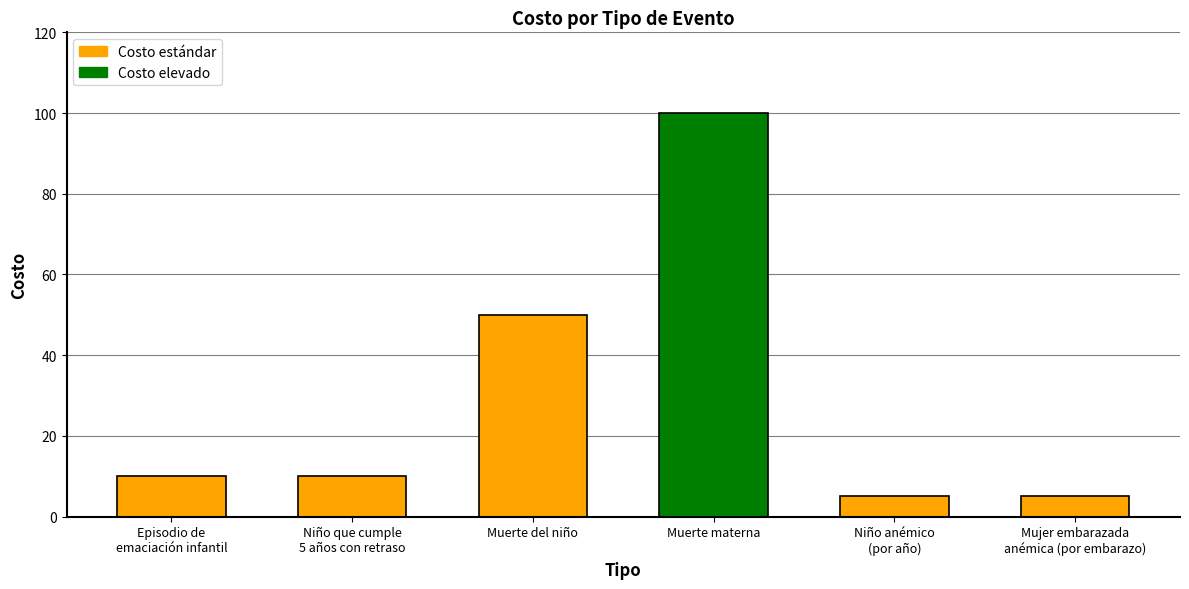

What is the greatest value displayed?

100